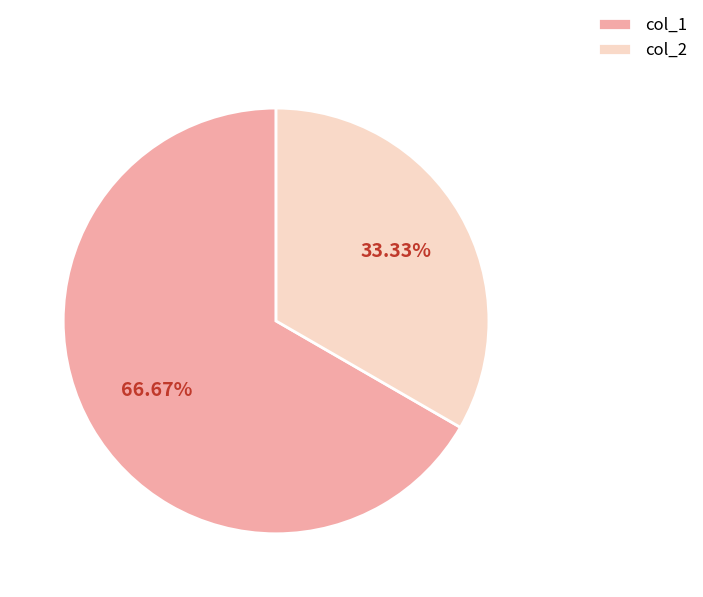

Is it true that col_1 is 67% of the pie?

True